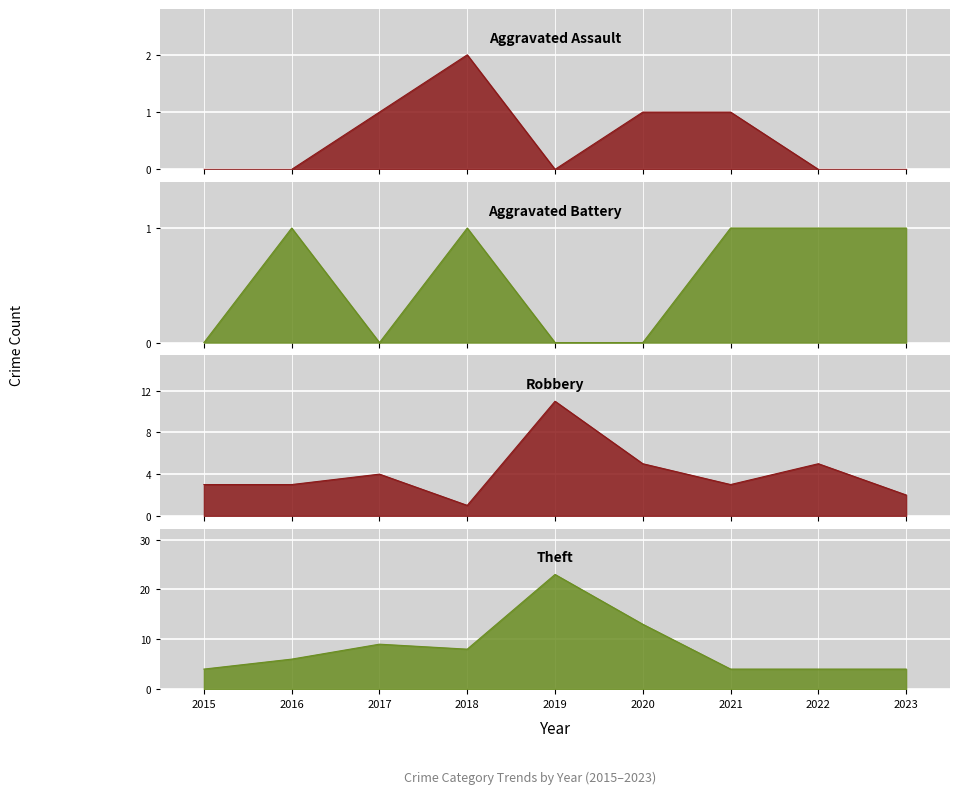

Which label corresponds to the largest value in the chart?

2019